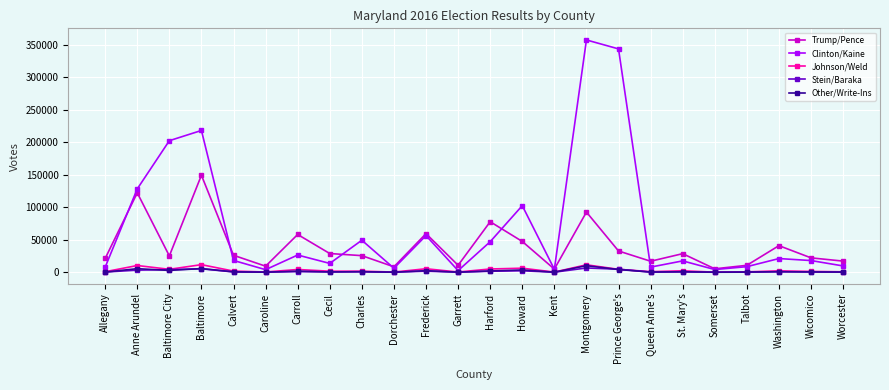

Which series has the largest range (max minus min)?

Clinton/Kaine